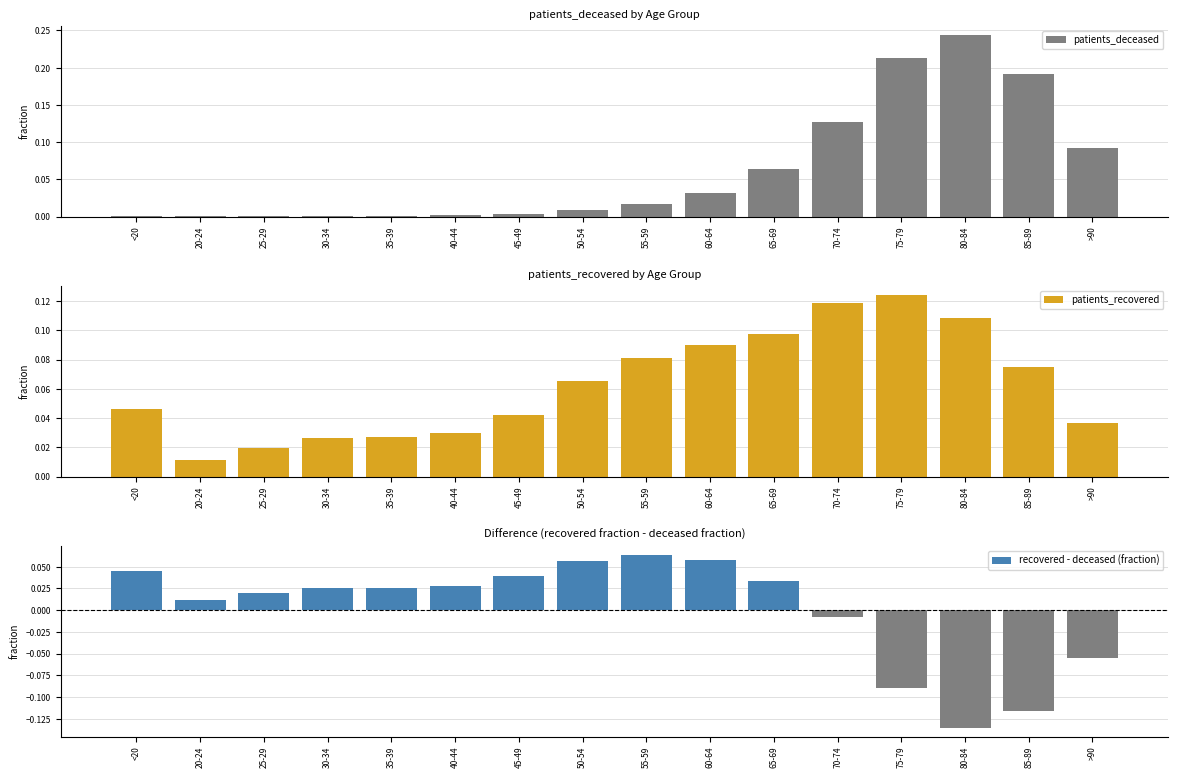

Which category has the highest value in the patients_recovered series?

75-79